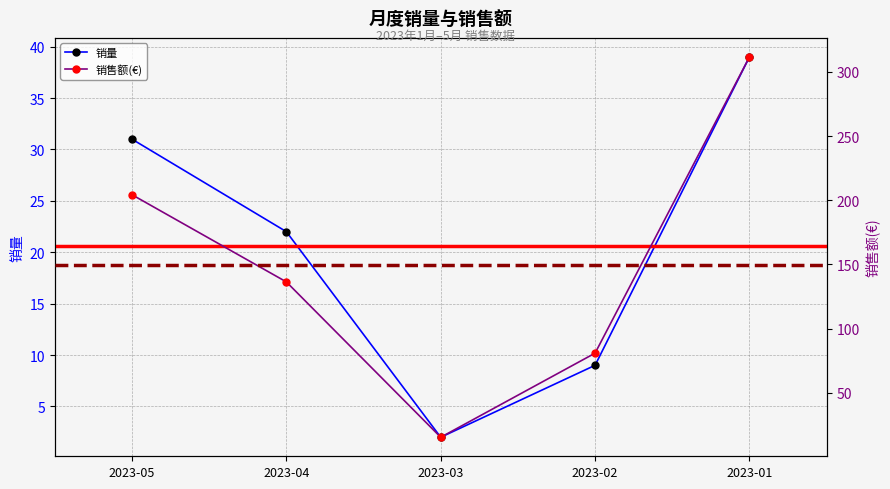

Which series changed the most between 2023-04 and 2023-01?

销售额(€)